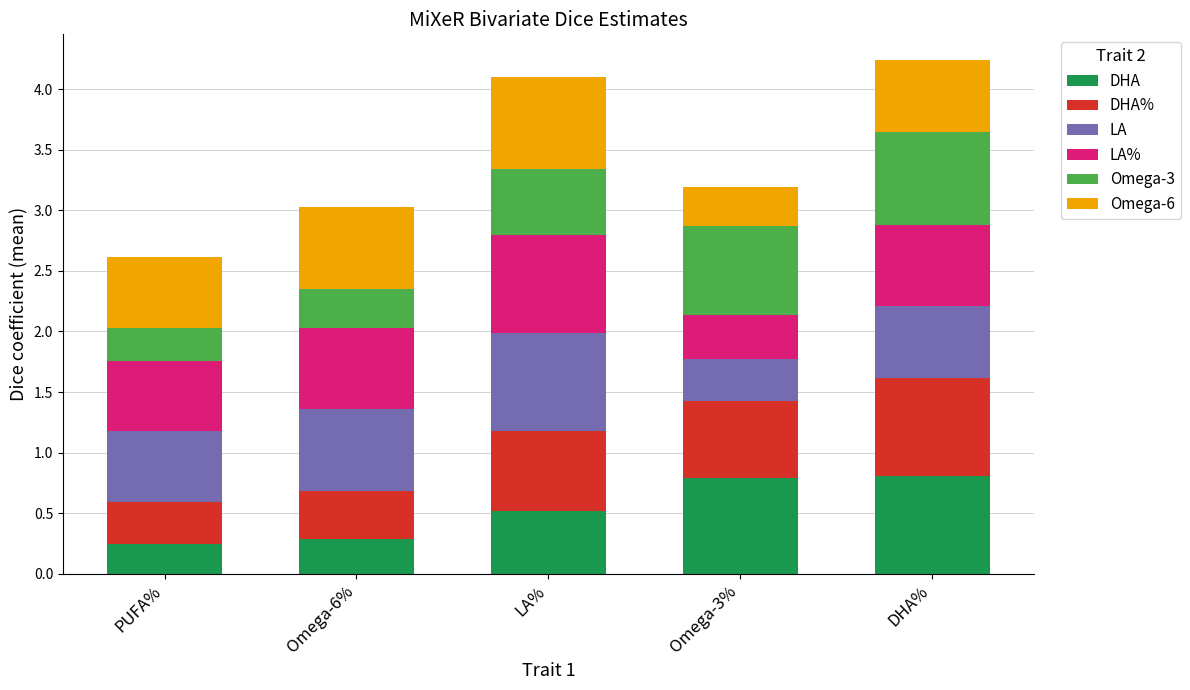

What is the highest value of the DHA series?

0.8